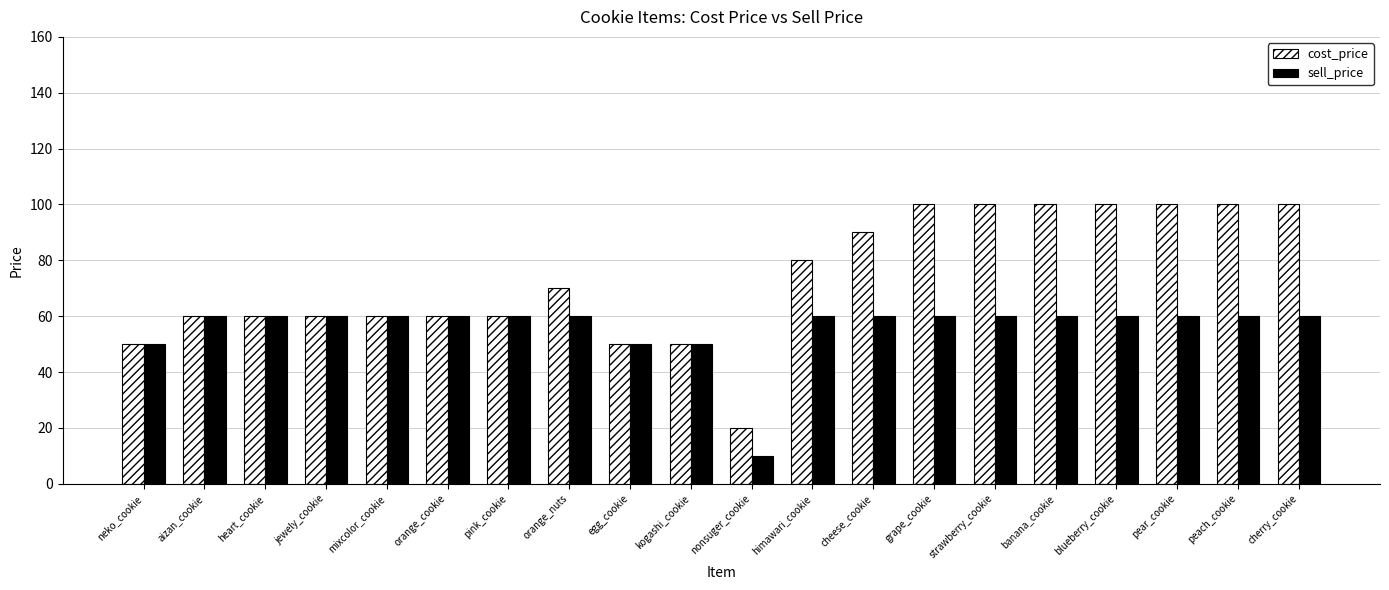

Reading left to right, transcribe all the data shown in this chart.

cost_price: 50	60	60	60	60	60	60	70	50	50	20	80	90	100	100	100	100	100	100	100
sell_price: 50	60	60	60	60	60	60	60	50	50	10	60	60	60	60	60	60	60	60	60